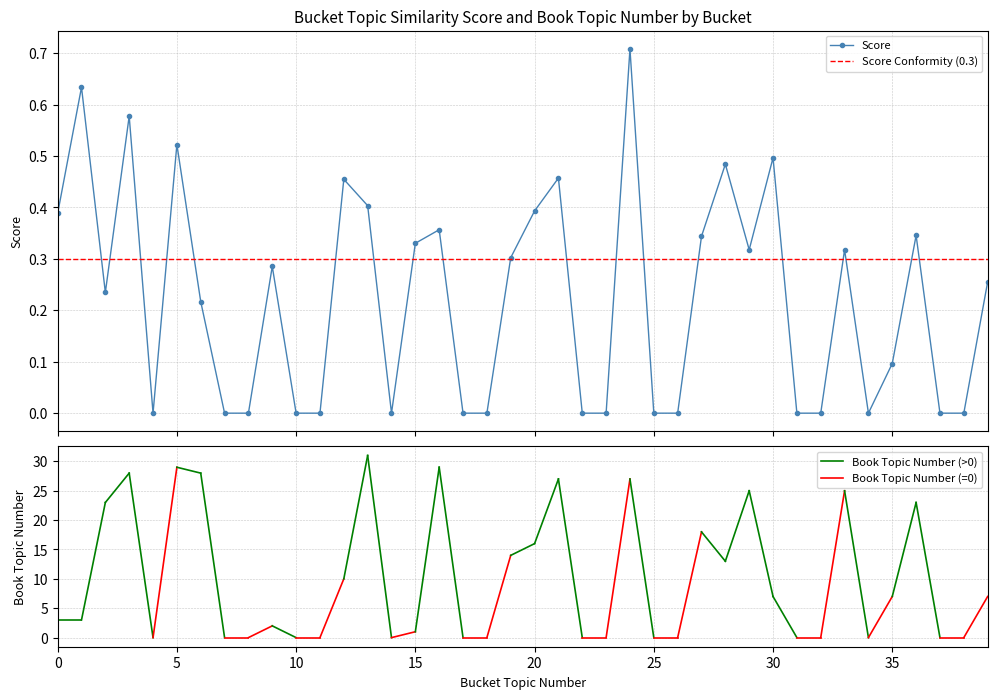

Does the chart display data point markers on the line(s)?

Yes